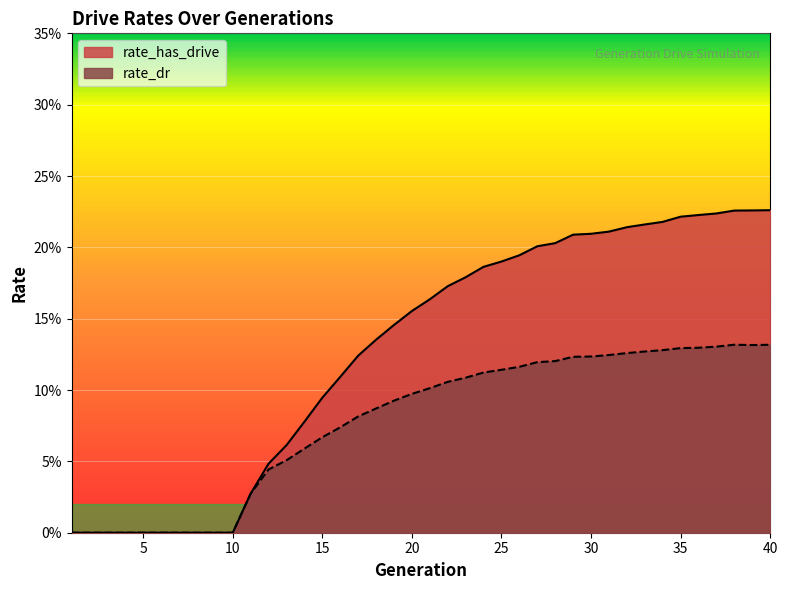

Which series has the largest total across all categories?

rate_has_drive